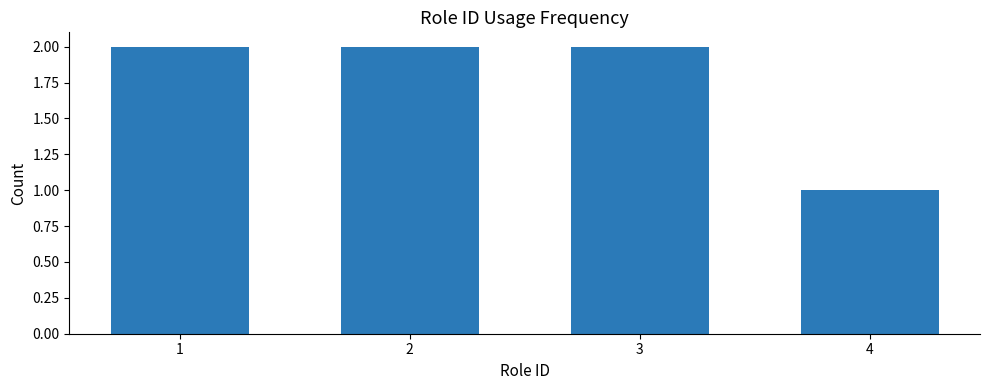

Reading right to left, list all the values displayed in this chart.

1	2	2	2